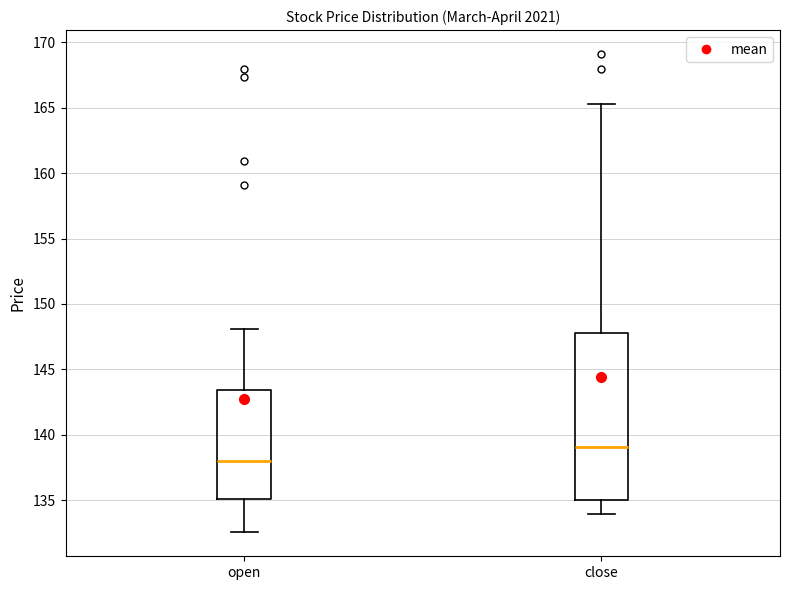

Where does the median line of the box for close sit on the y-axis? The values are not printed on the chart, so give them approximately, as read against the axis.

139.0